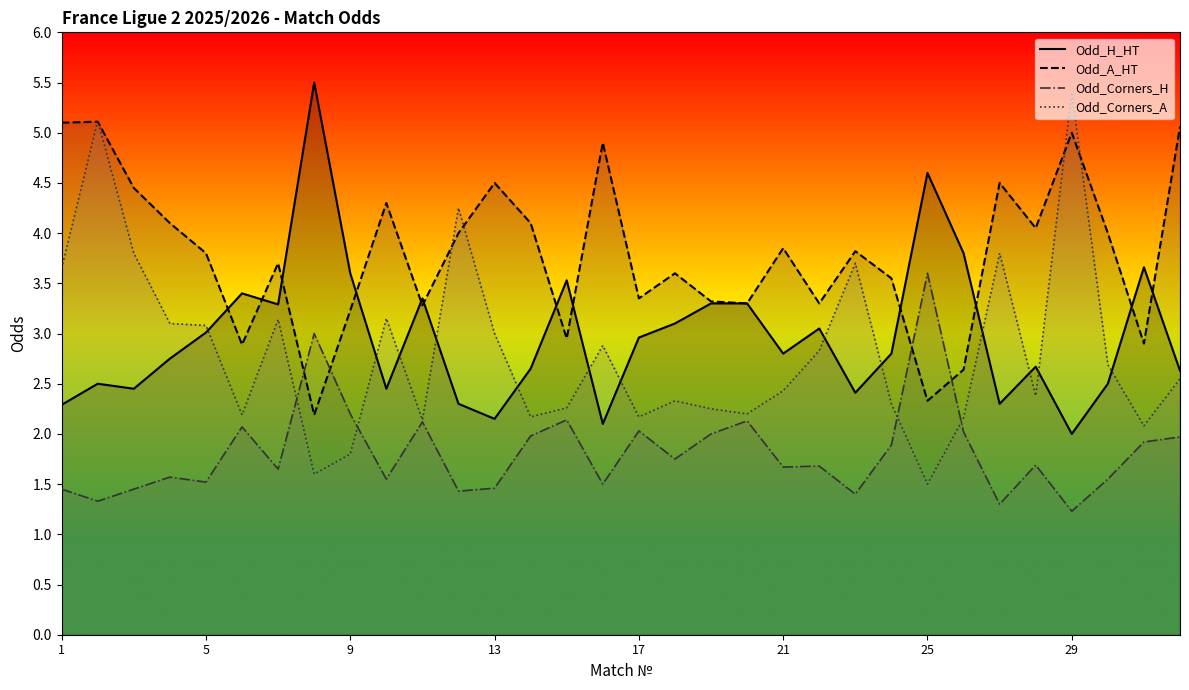

At 23, list the series in order from largest to smallest.

Odd_A_HT, Odd_H_HT, Odd_Corners_A, Odd_Corners_H